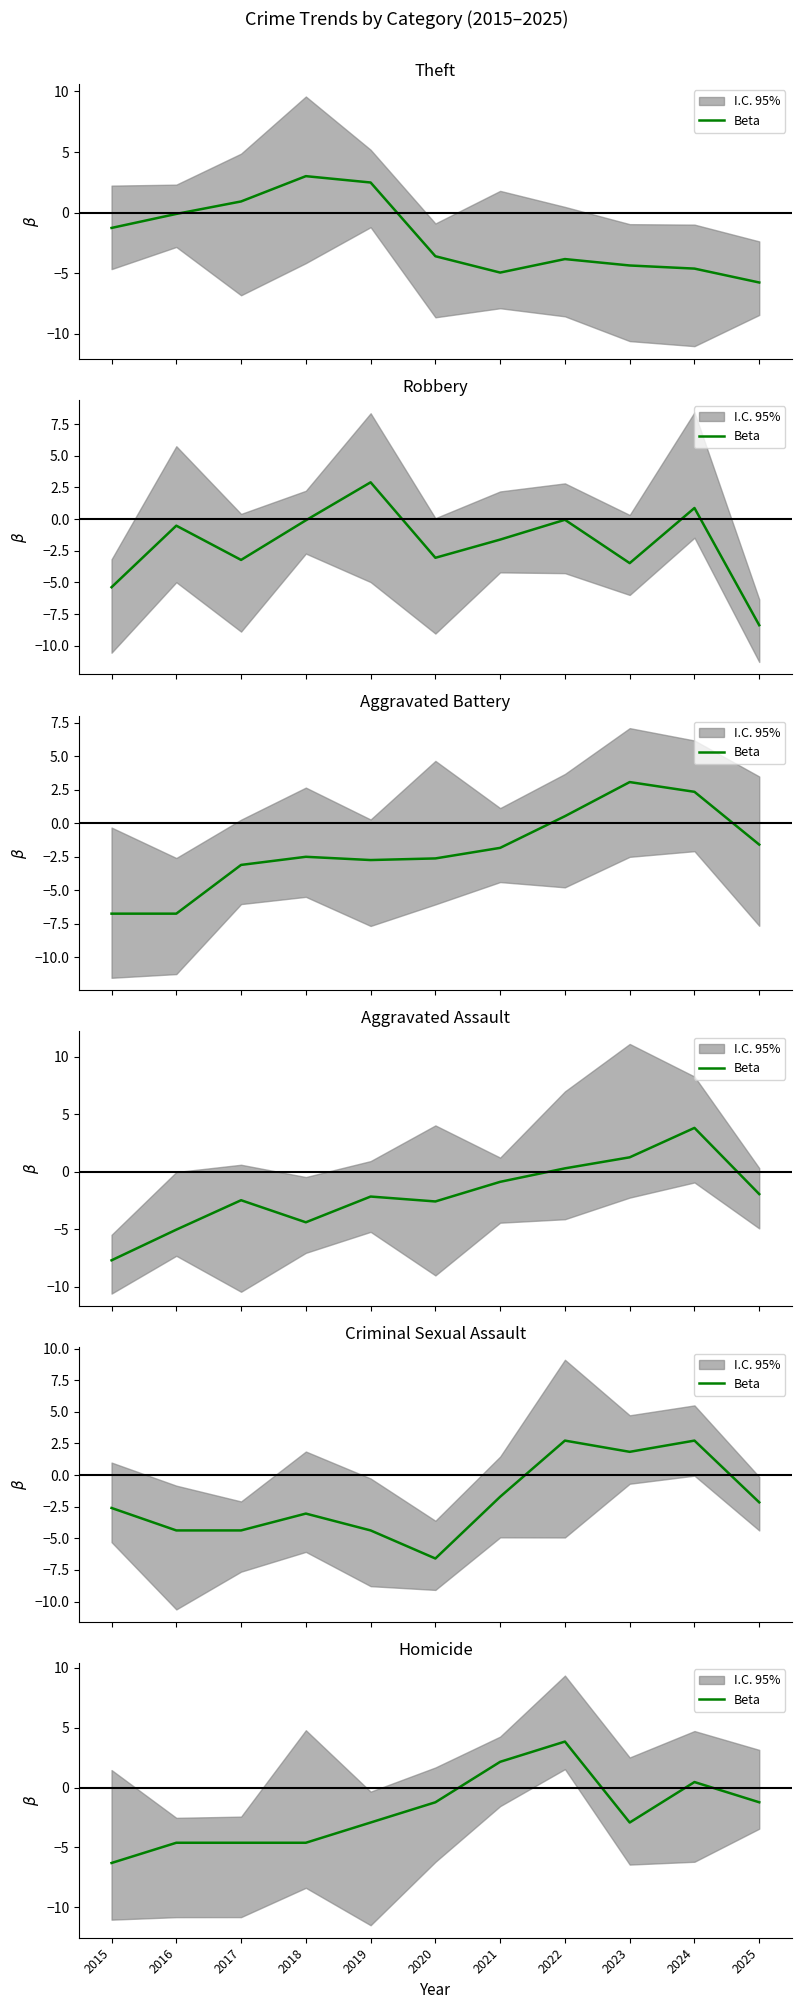

What is the average value?

-2.0